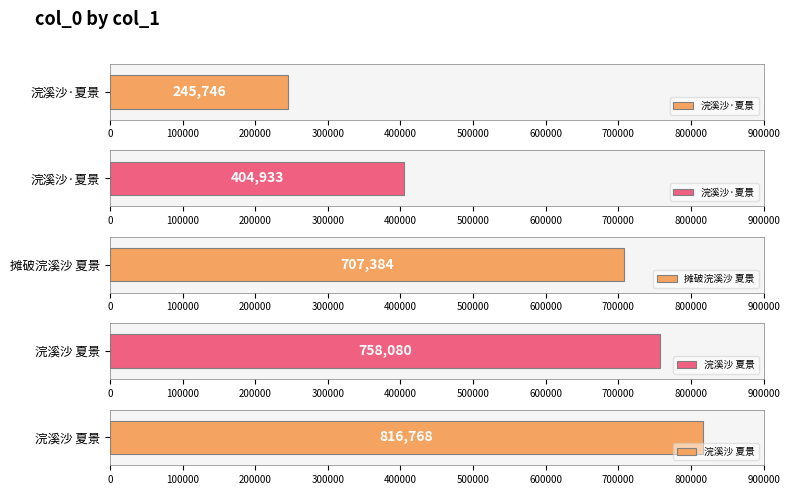

Which has a higher value, 浣溪沙 夏景 or 摊破浣溪沙 夏景?

浣溪沙 夏景